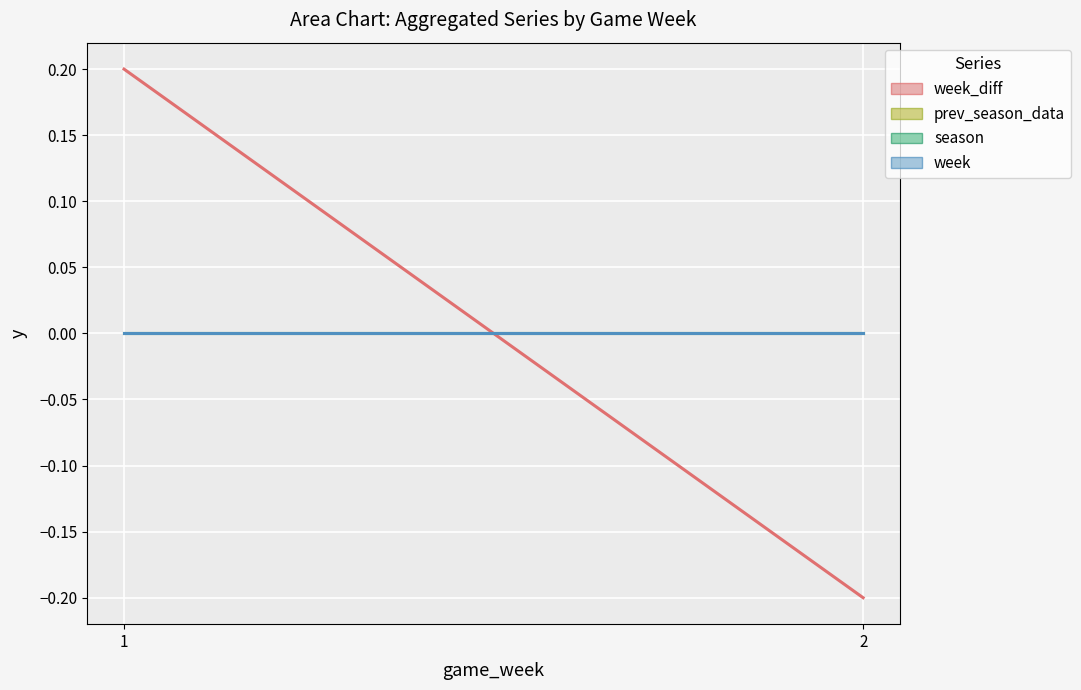

Rank the categories by prev_season_data value from lowest to highest.

1, 2